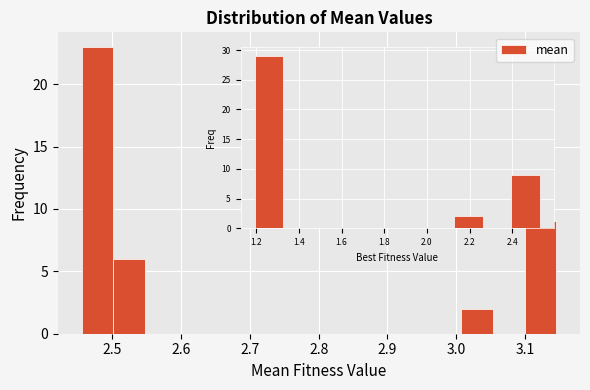

Which range on the x-axis has the tallest bar?

2.46 to 2.50